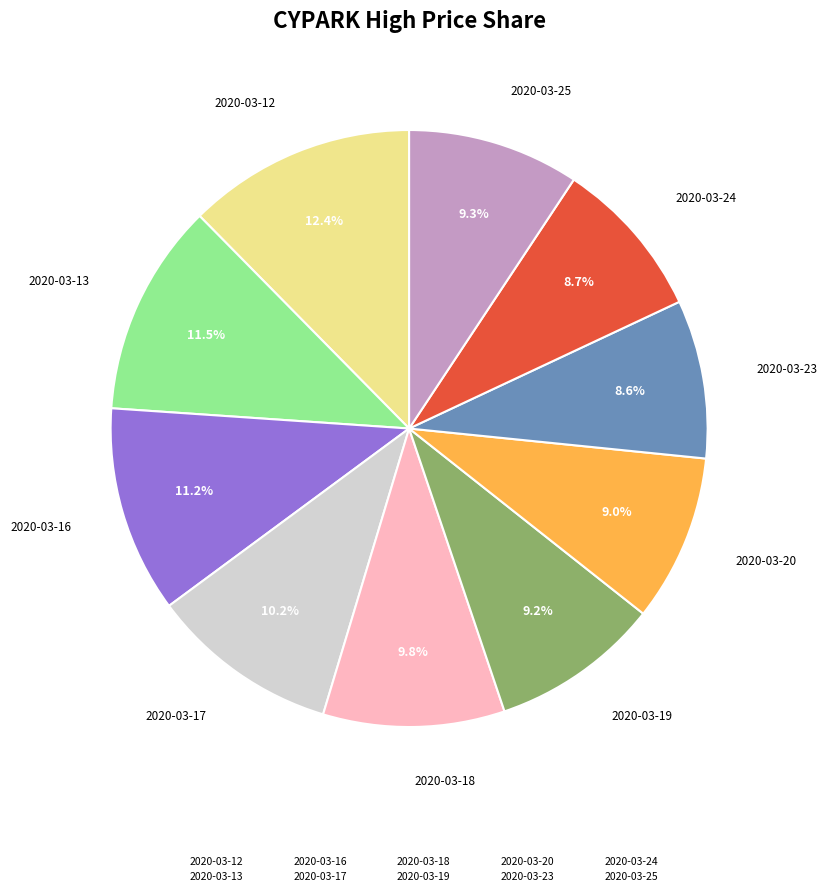

What is the largest slice in the pie chart?

2020-03-12